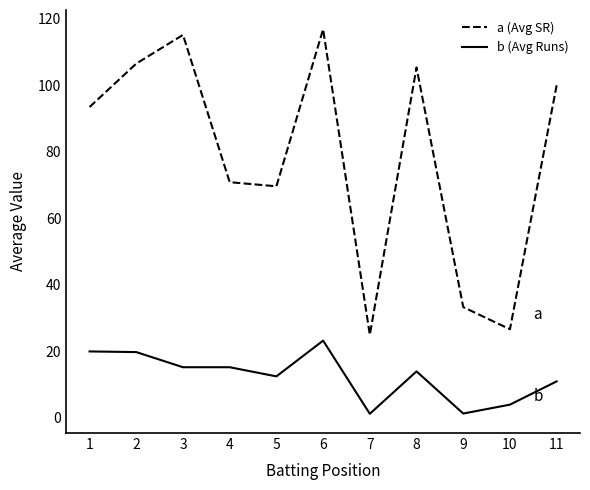

What is the maximum value shown in the chart?

116.9